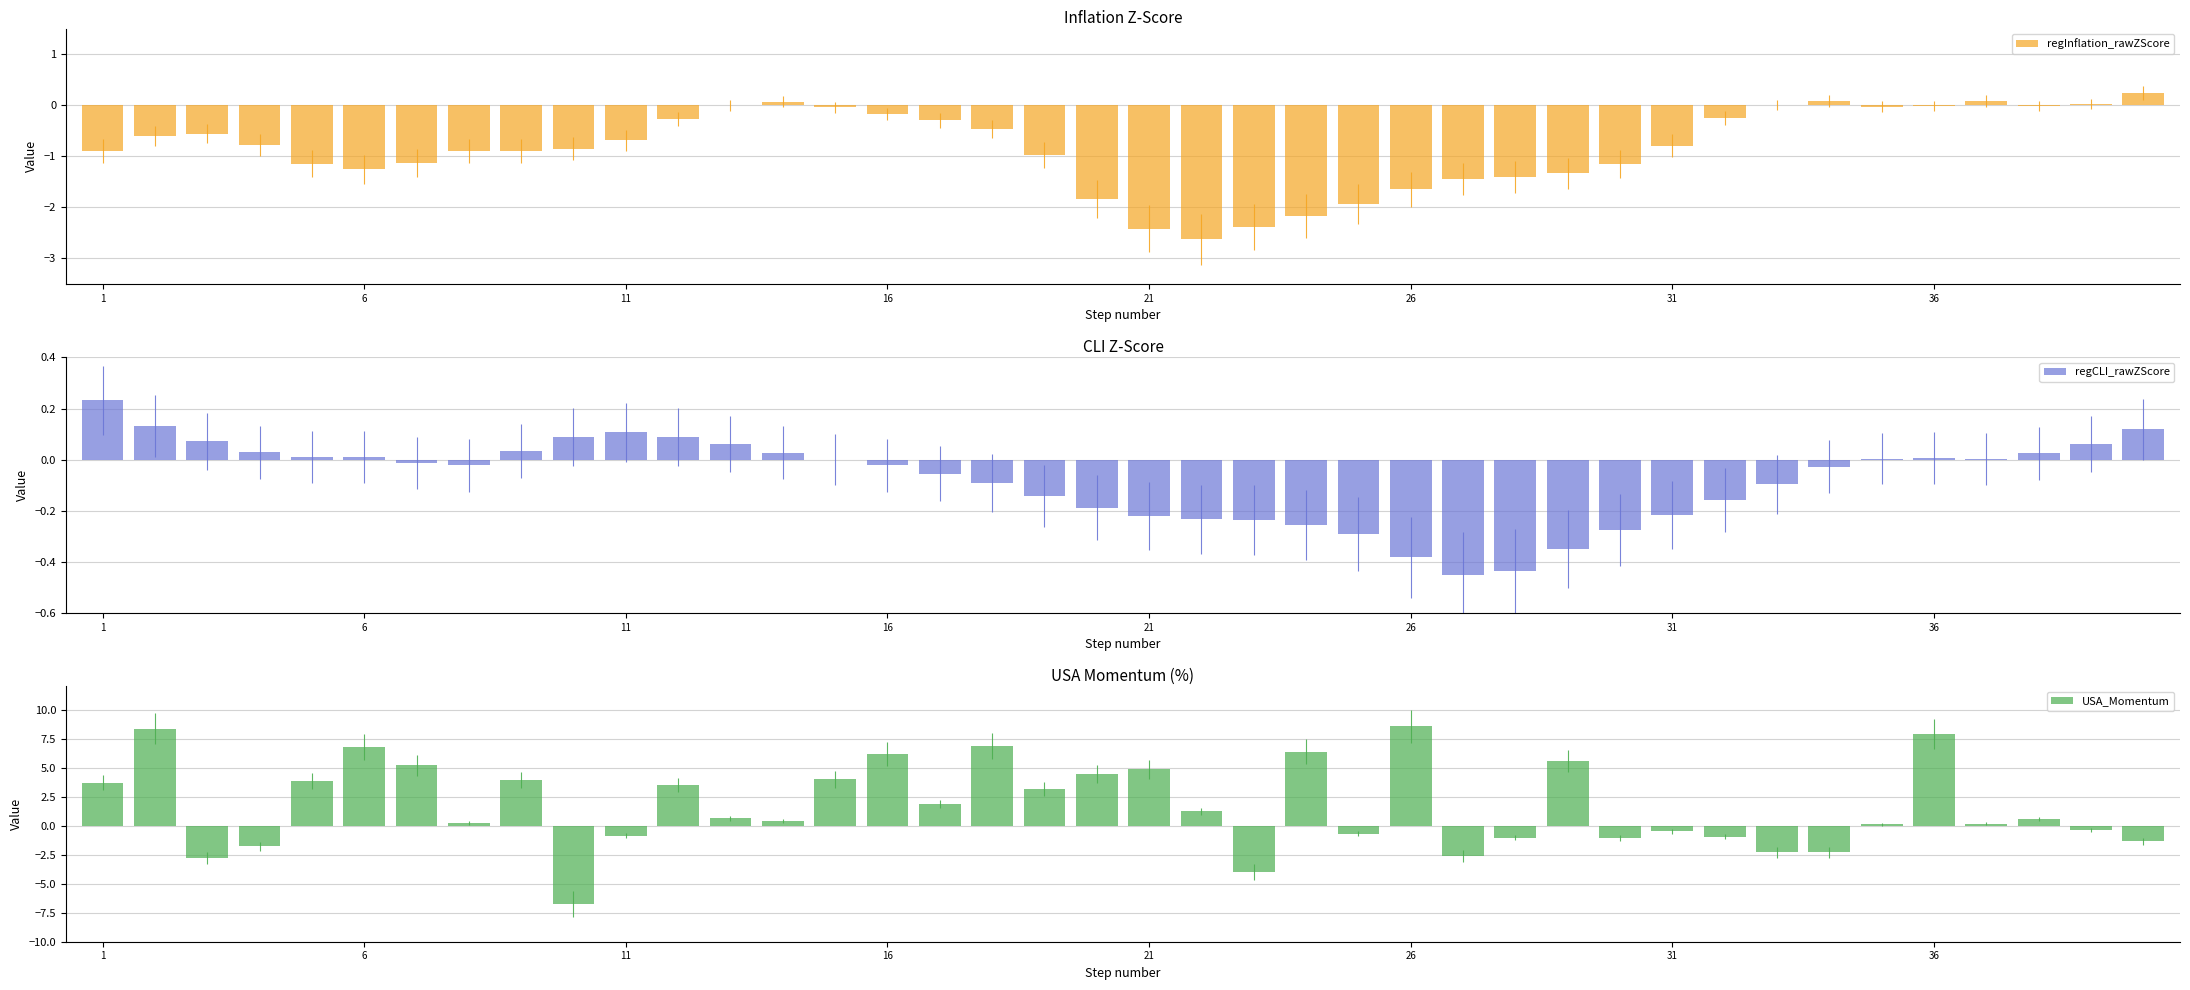

What are all the series names shown in the legend?

regInflation_rawZScore, regCLI_rawZScore, USA_Momentum